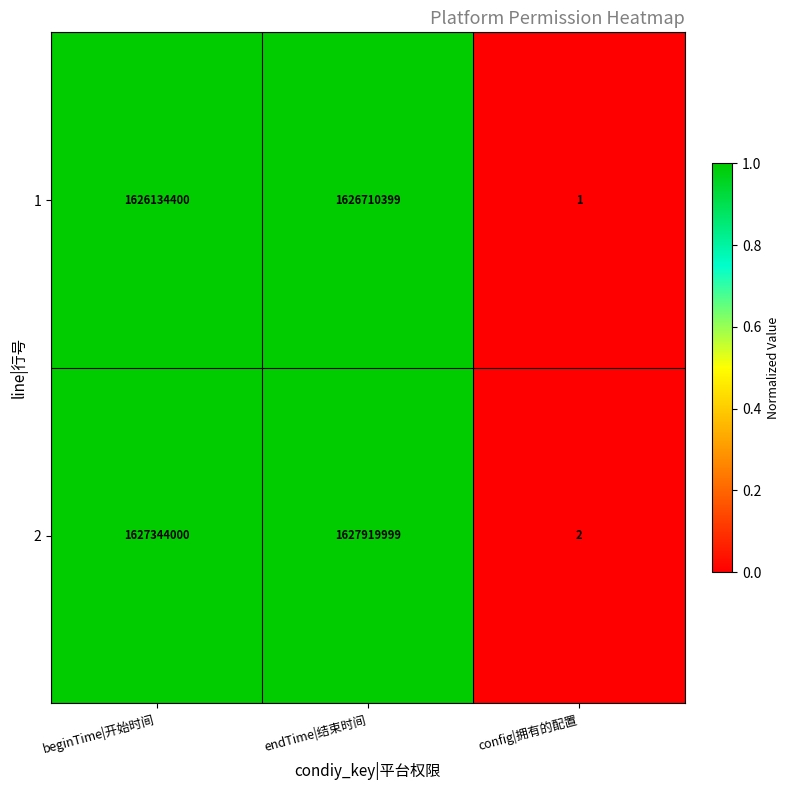

Is it true that 2 equals 2 at config|拥有的配置?

True